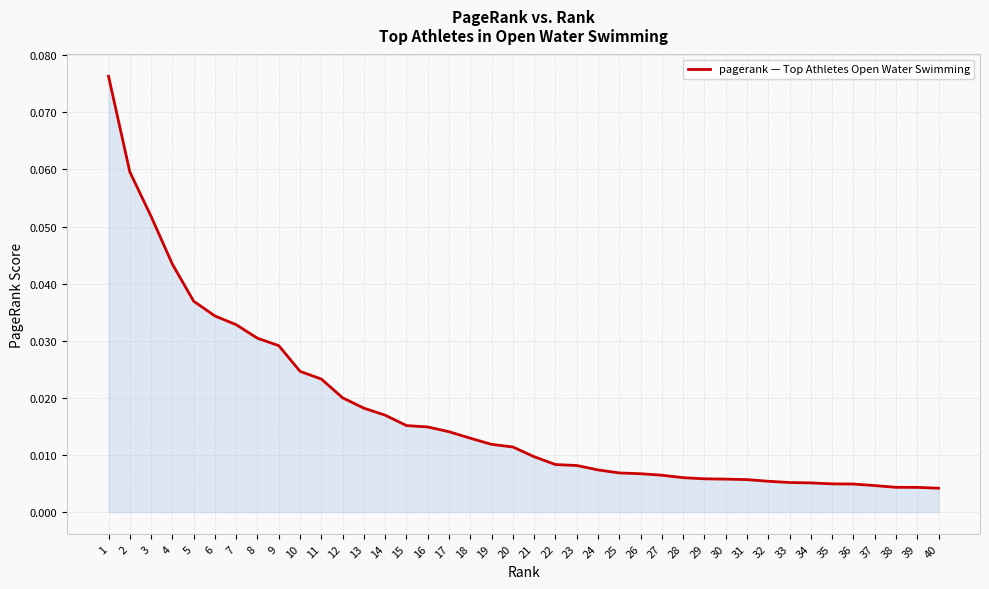

Reading right to left, list all the values displayed in this chart.

40=0.0	39=0.0	38=0.0	37=0.0	36=0.0	35=0.0	34=0.0	33=0.0	32=0.0	31=0.0	30=0.0	29=0.0	28=0.0	27=0.0	26=0.0	25=0.0	24=0.0	23=0.0	22=0.0	21=0.0	20=0.0	19=0.0	18=0.0	17=0.0	16=0.0	15=0.0	14=0.0	13=0.0	12=0.0	11=0.0	10=0.0	9=0.0	8=0.0	7=0.0	6=0.0	5=0.0	4=0.0	3=0.1	2=0.1	1=0.1